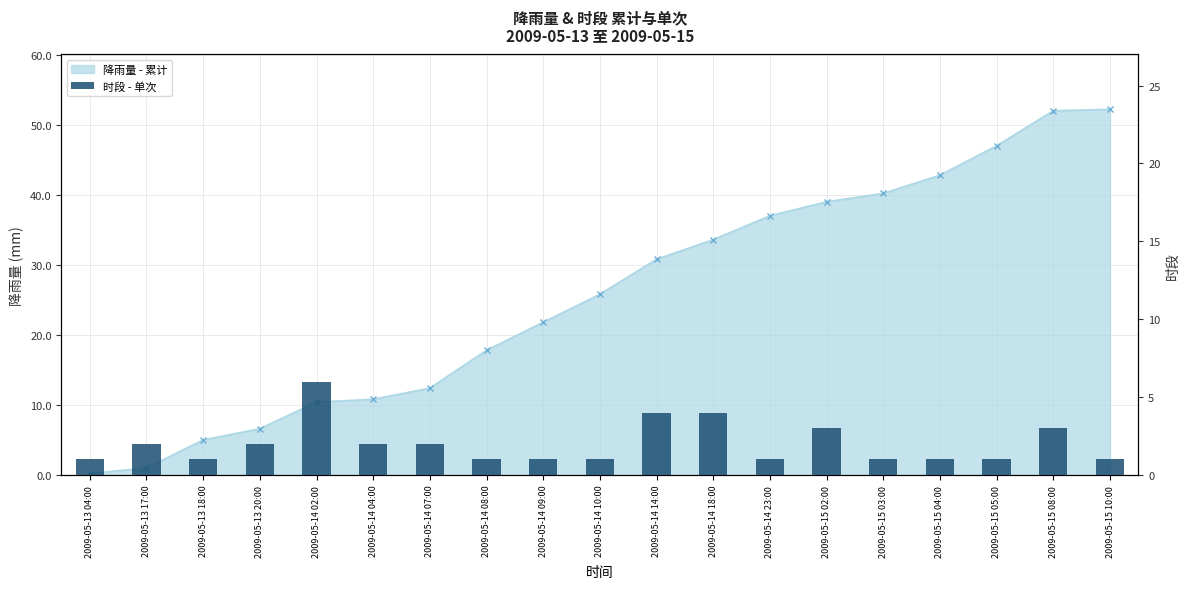

True or false: the data shows 2 at 2009-05-15 08:00.

False